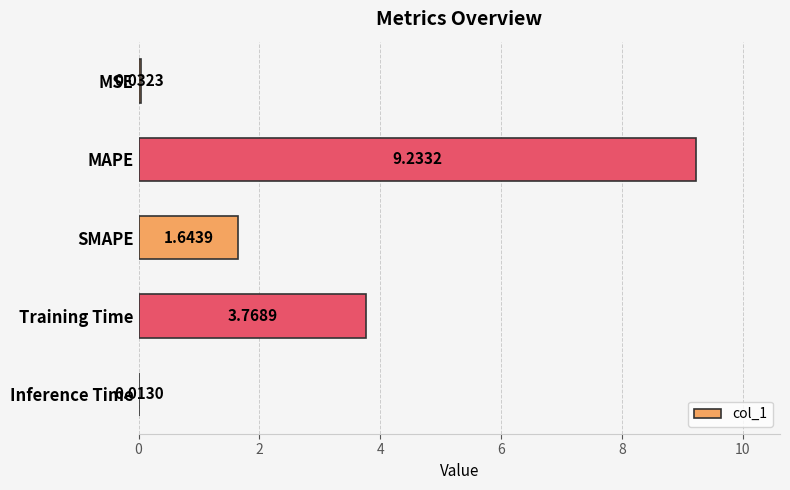

At which category does the chart reach its peak across all series?

MAPE